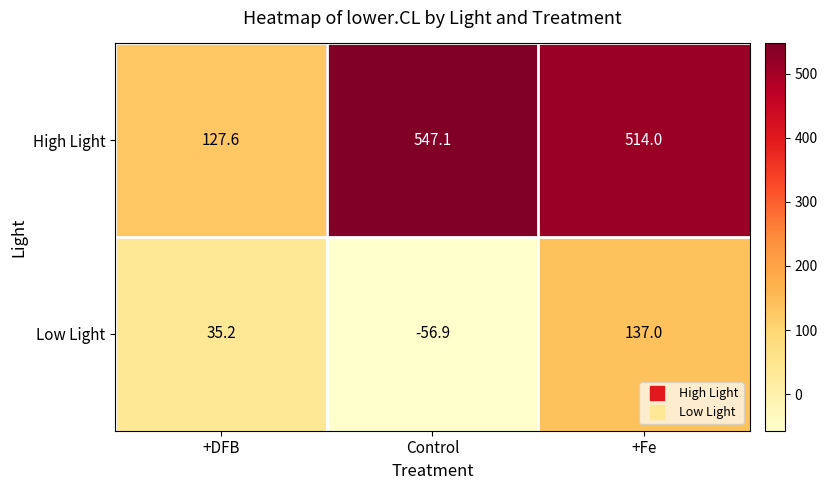

What is the maximum value for High Light?

547.1